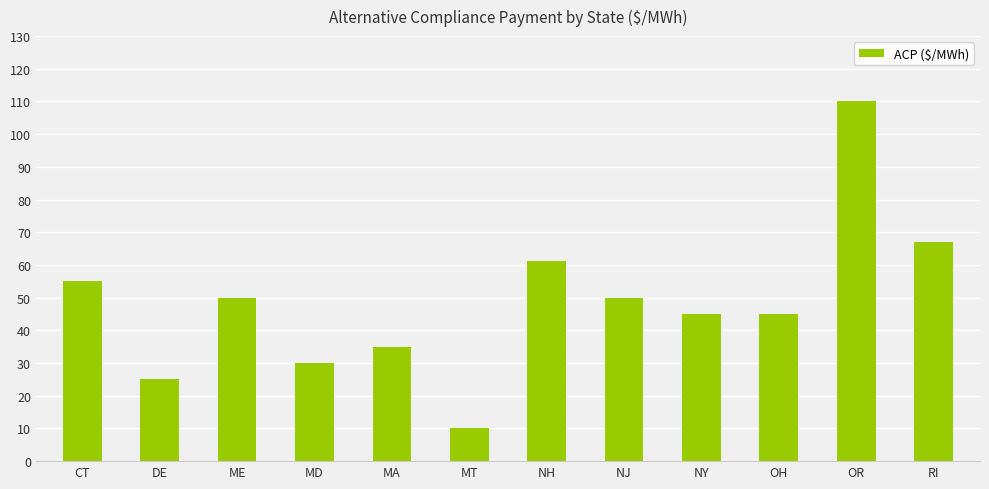

How many distinct data groups are displayed?

1